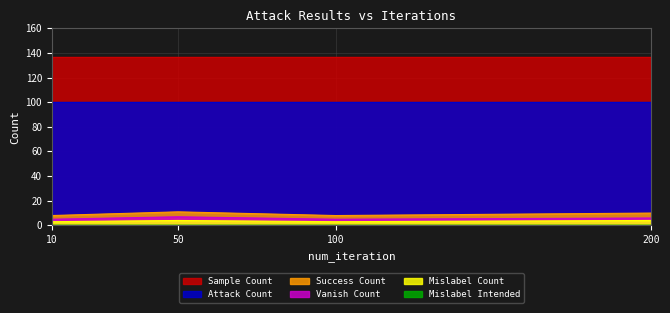

Which label corresponds to the smallest value in the chart?

10